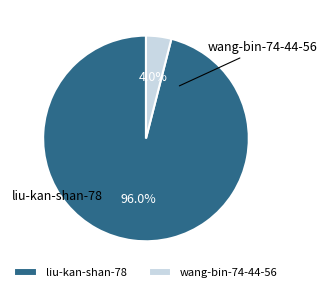

The liu-kan-shan-78 slice represents 88% of the pie. True or false?

False